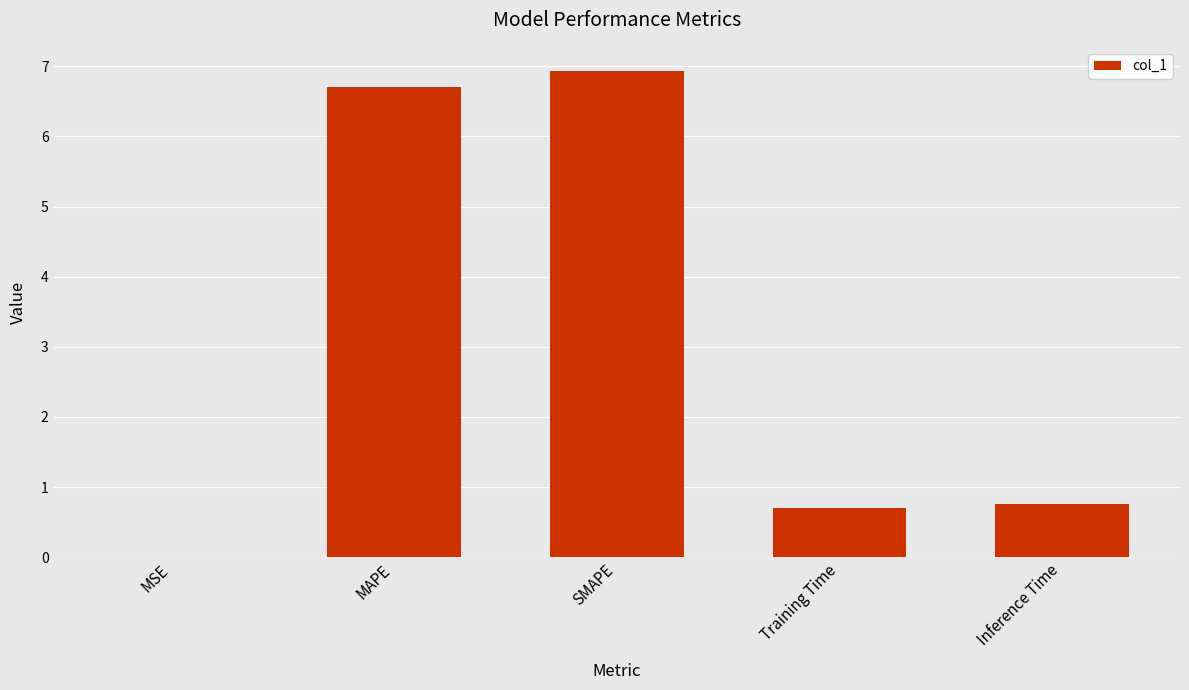

Read the value at Training Time.

0.7